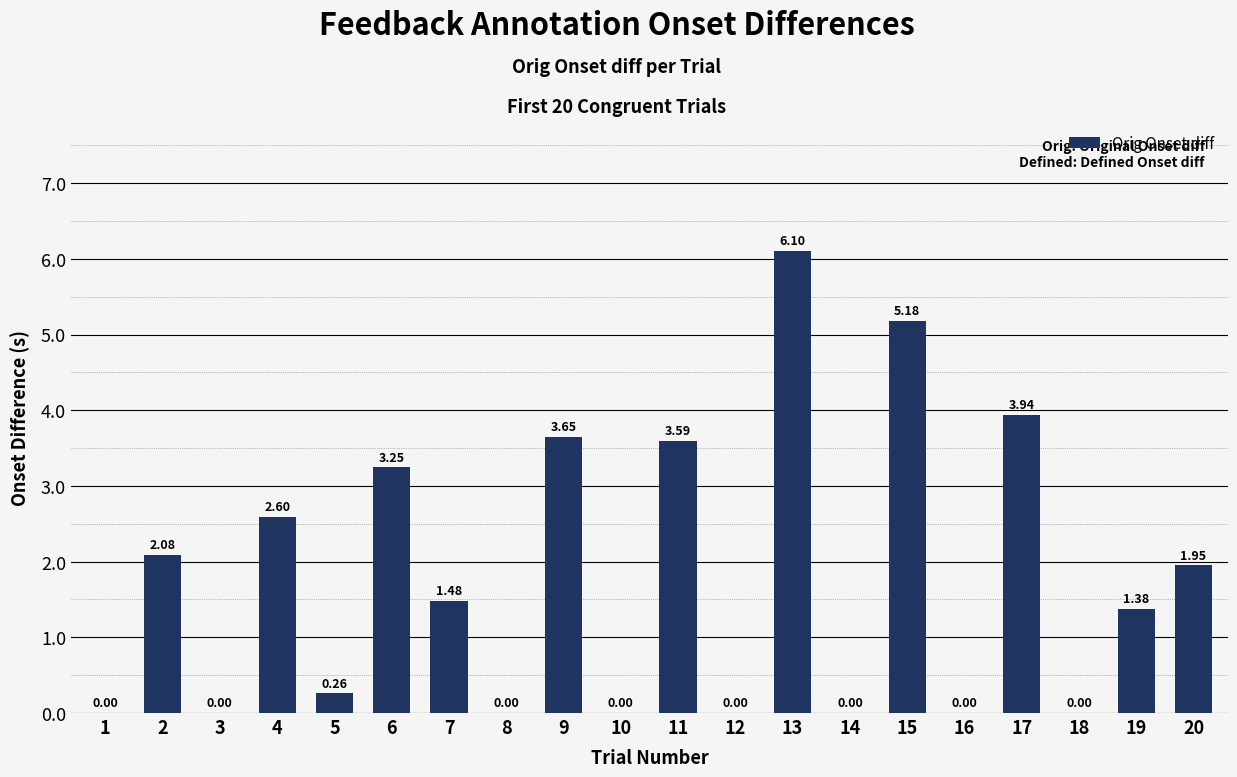

What is the average value?

1.8